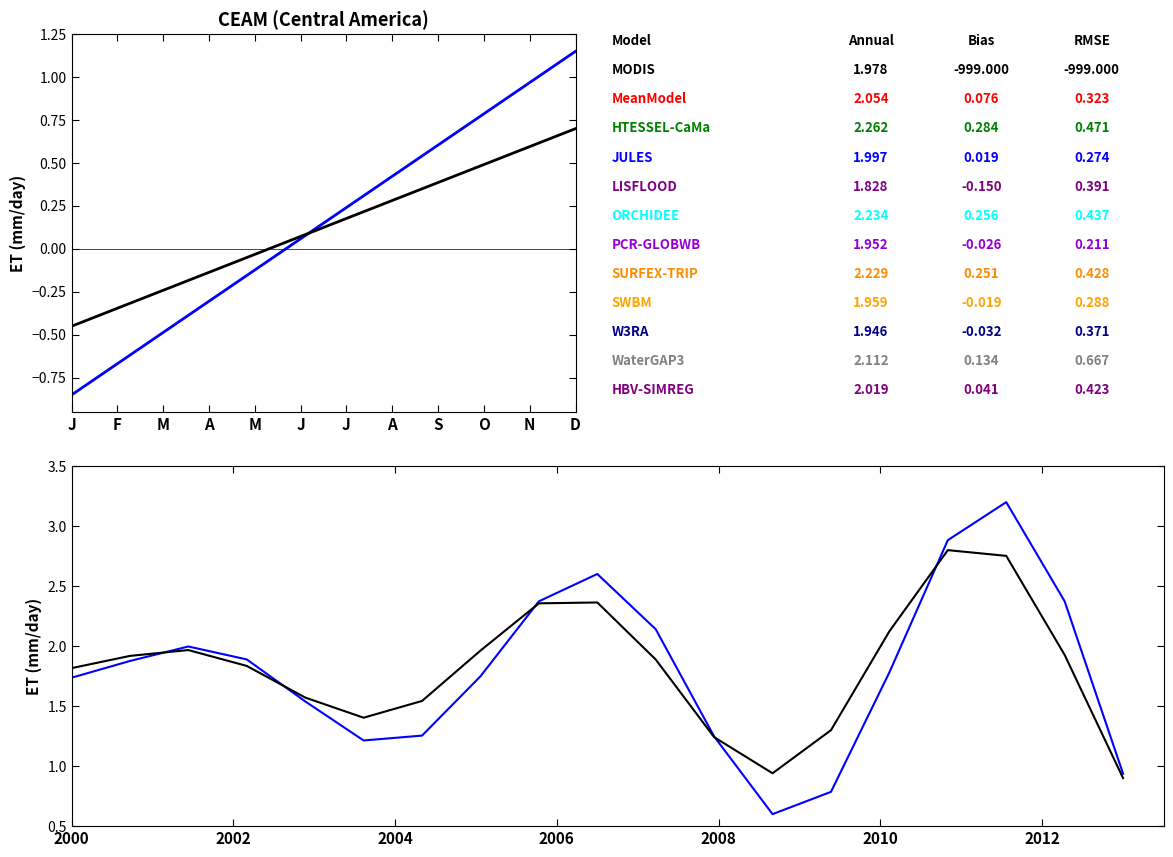

True or false: Series A has a value of 0.5 at O.

False